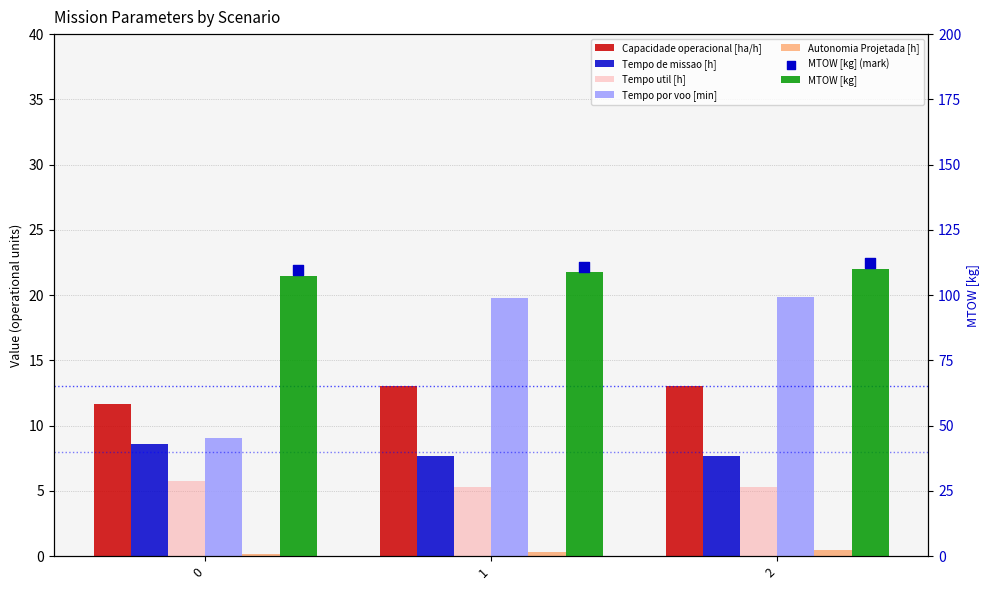

Which series contains the highest Y value?

MTOW [kg]